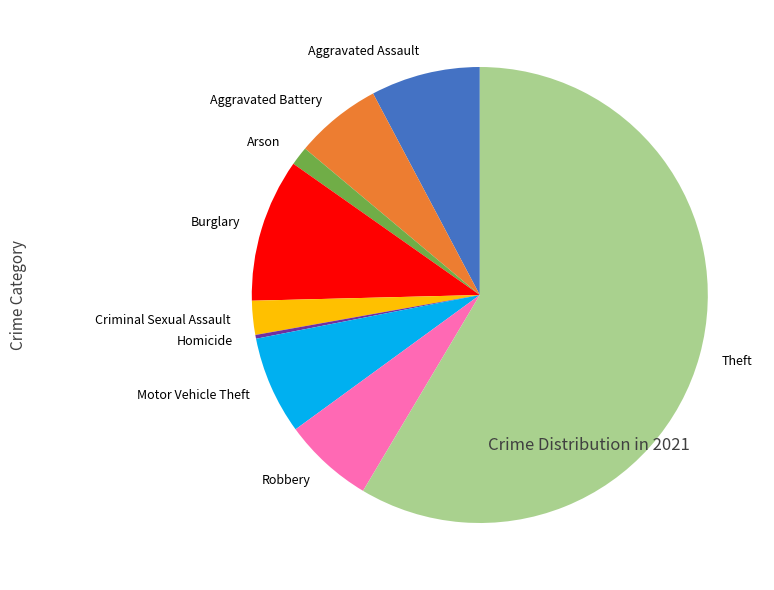

Is it true that Robbery is 16% of the pie?

False